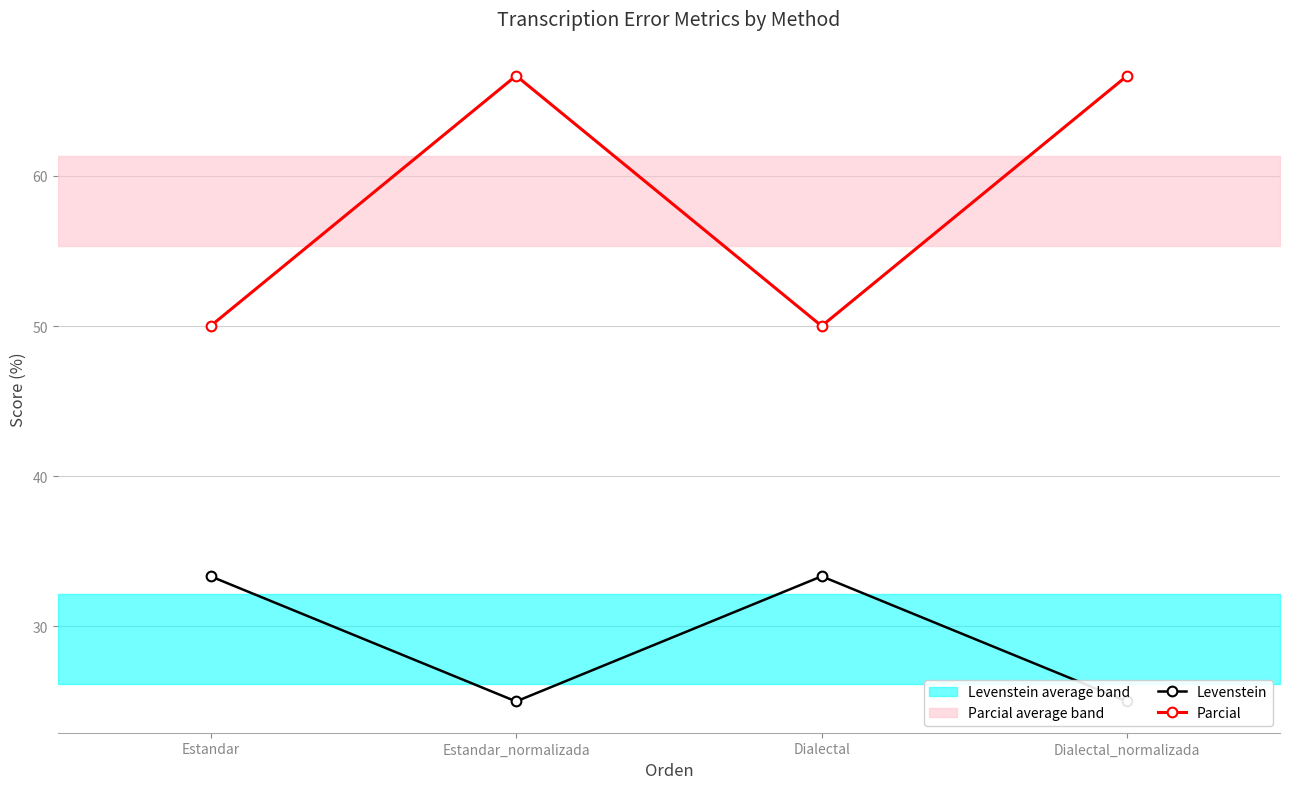

True or false: Levenstein and Parcial cross at least once.

False